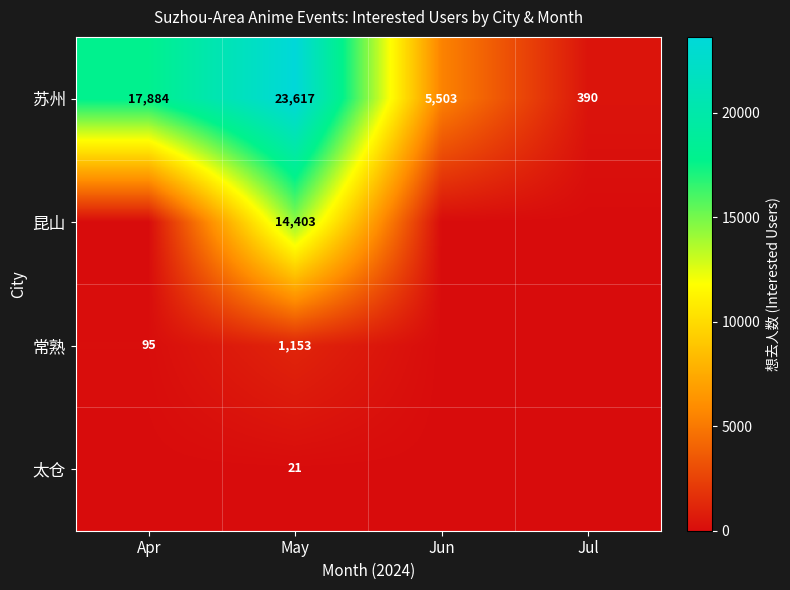

True or false: 太仓 has a value of 21 at May.

True